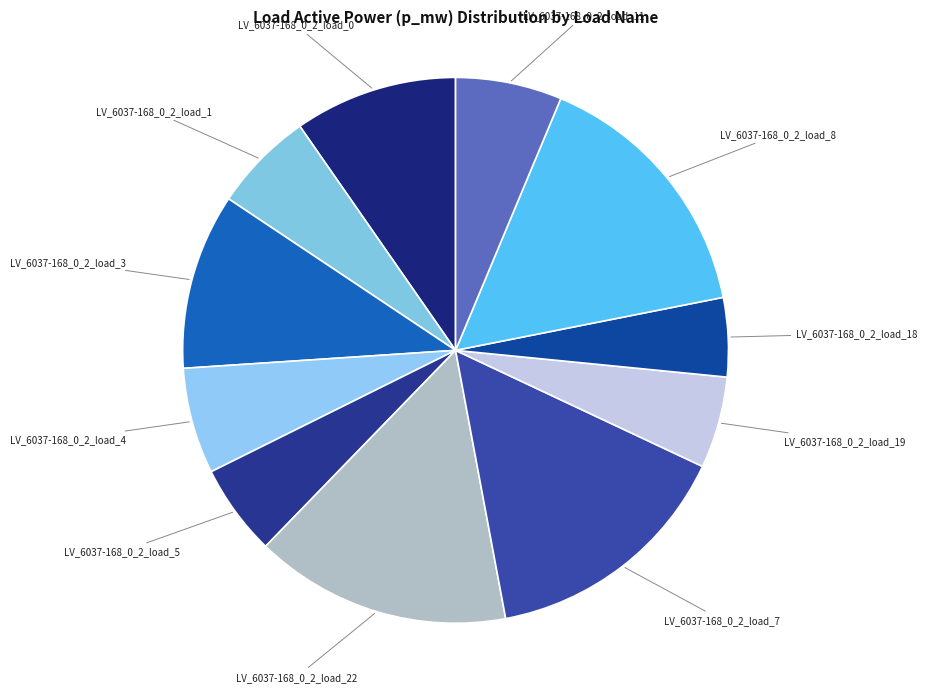

Does LV_6037-168_0_2_load_18 account for over 50% of the chart?

No